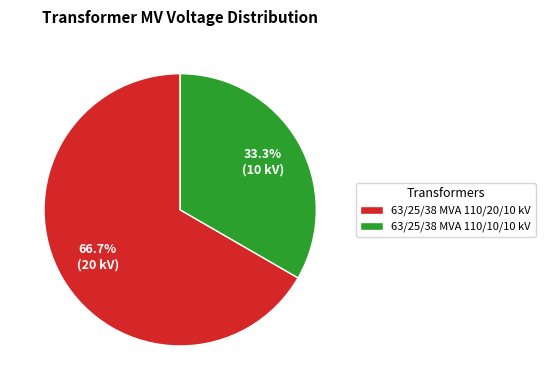

How much of the chart is everything except 63/25/38 MVA 110/20/10 kV?

33.3%